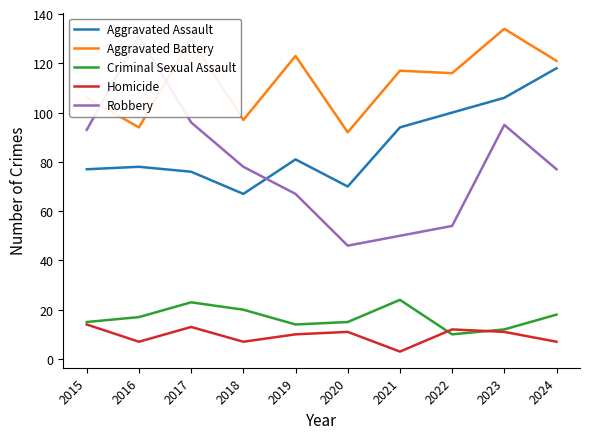

What value does the Robbery series have at 2018?

78